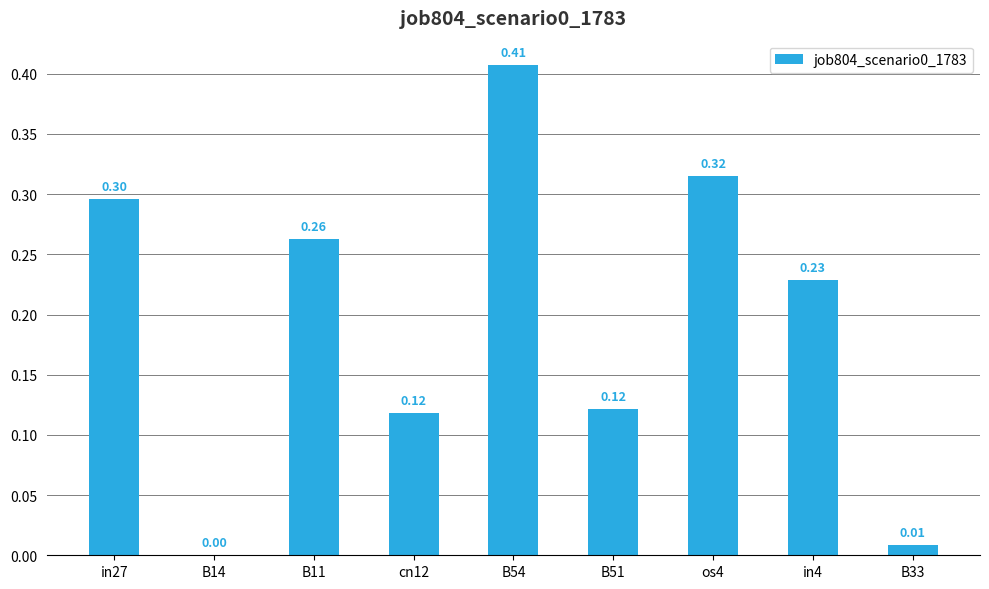

What is the change in value from B14 to os4?

+0.3